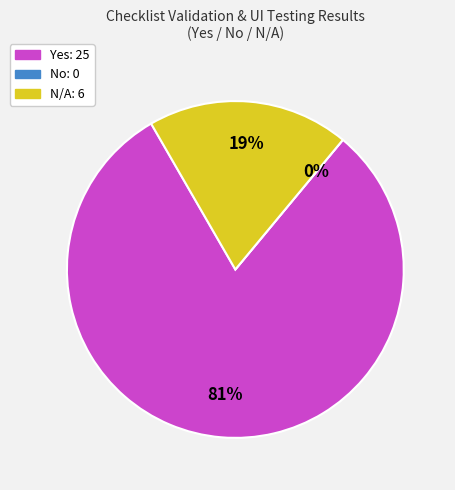

What percentage do Yes and No together represent?

80.6%